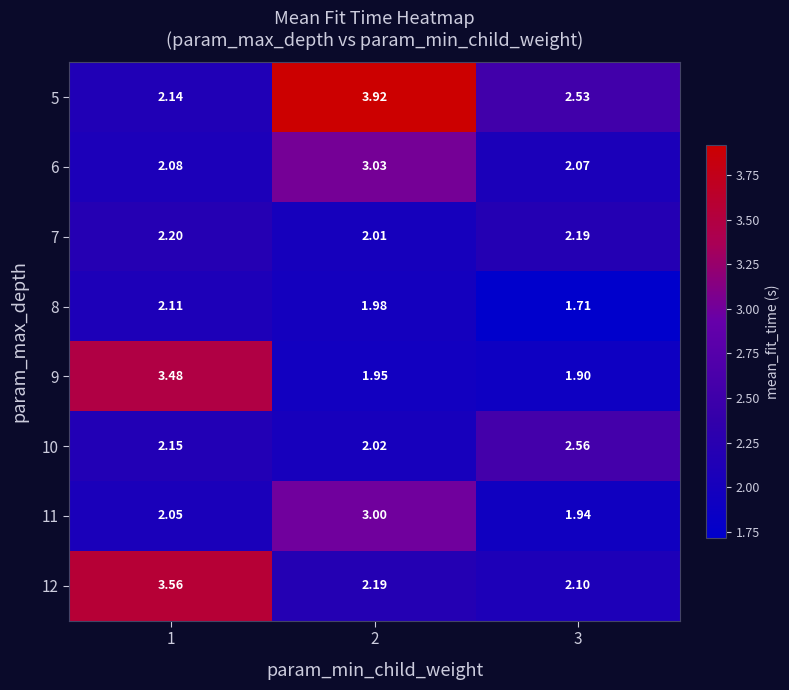

Is the value of 7 at 3 greater than the value of 12 at 1?

No